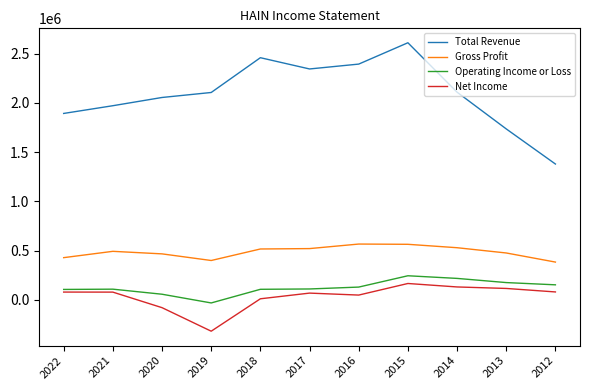

What is the total value across all series at 2016?

3134400